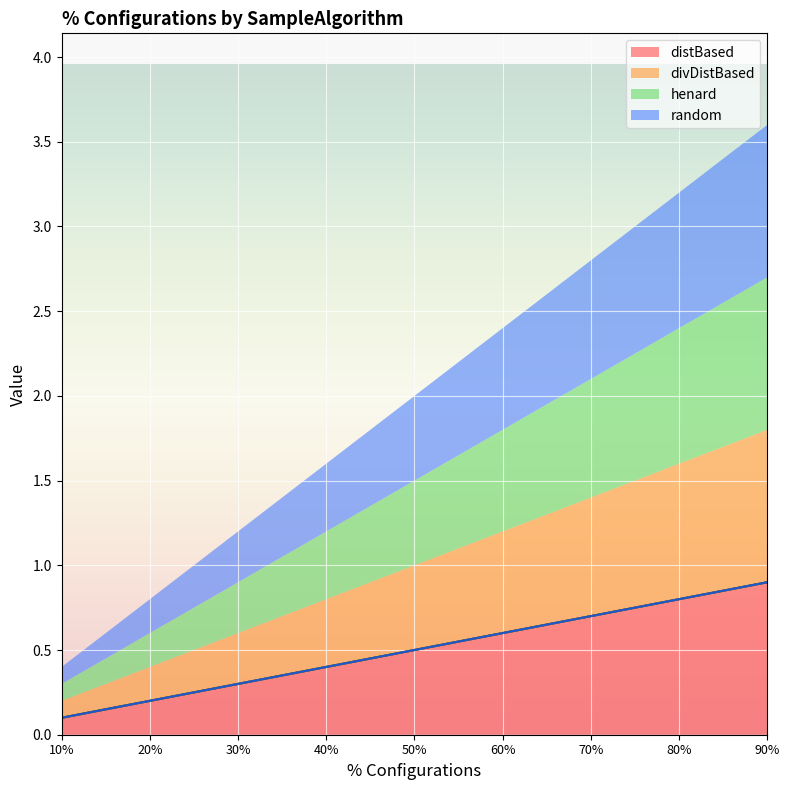

Reading left to right, what are all the values shown in this chart?

distBased: 10%=0.1	20%=0.2	30%=0.3	40%=0.4	50%=0.5	60%=0.6	70%=0.7	80%=0.8	90%=0.9
divDistBased: 10%=0.1	20%=0.2	30%=0.3	40%=0.4	50%=0.5	60%=0.6	70%=0.7	80%=0.8	90%=0.9
henard: 10%=0.1	20%=0.2	30%=0.3	40%=0.4	50%=0.5	60%=0.6	70%=0.7	80%=0.8	90%=0.9
random: 10%=0.1	20%=0.2	30%=0.3	40%=0.4	50%=0.5	60%=0.6	70%=0.7	80%=0.8	90%=0.9